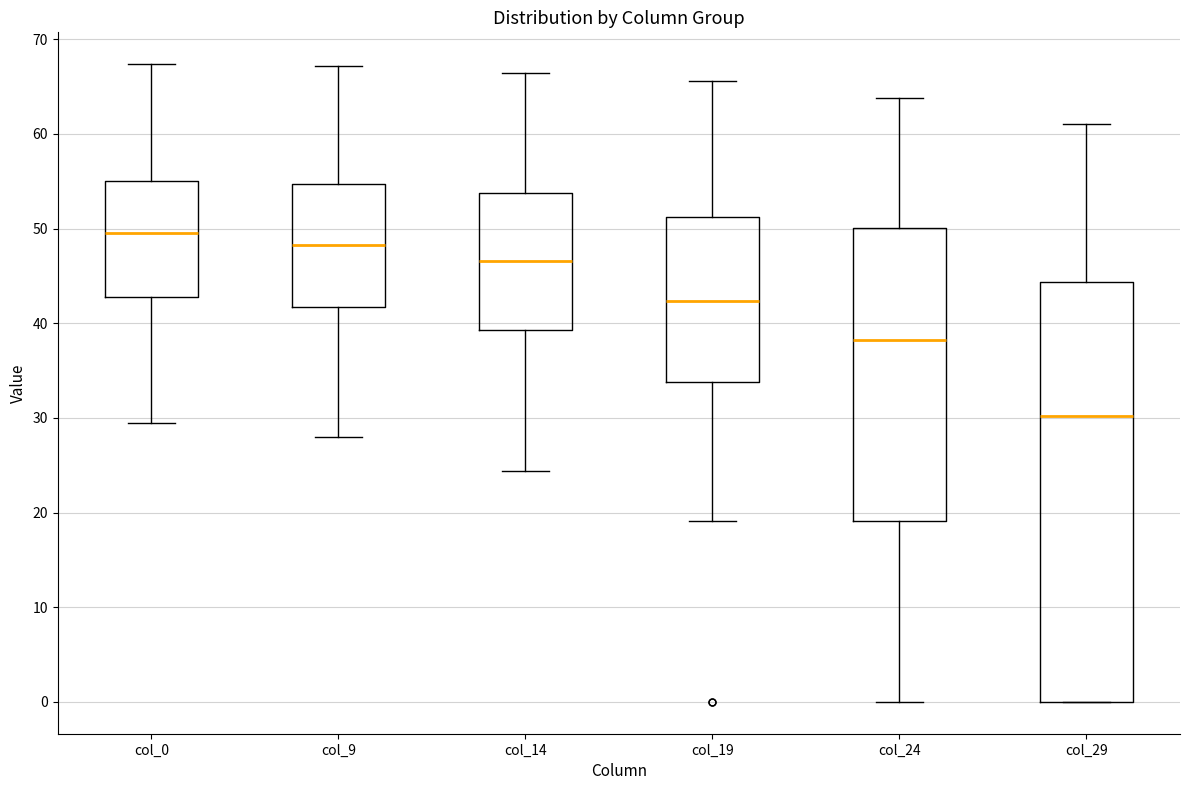

Which box's median line is the lowest?

col_29